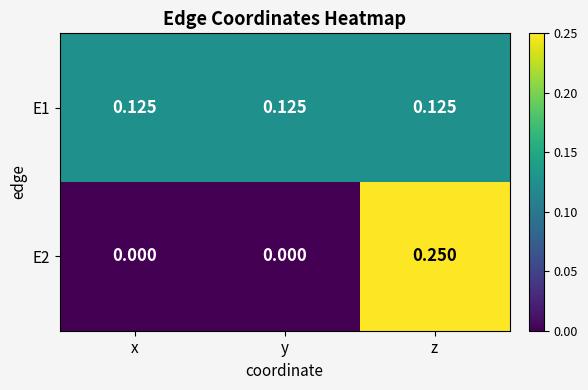

At which category is the sum across all series the highest?

z